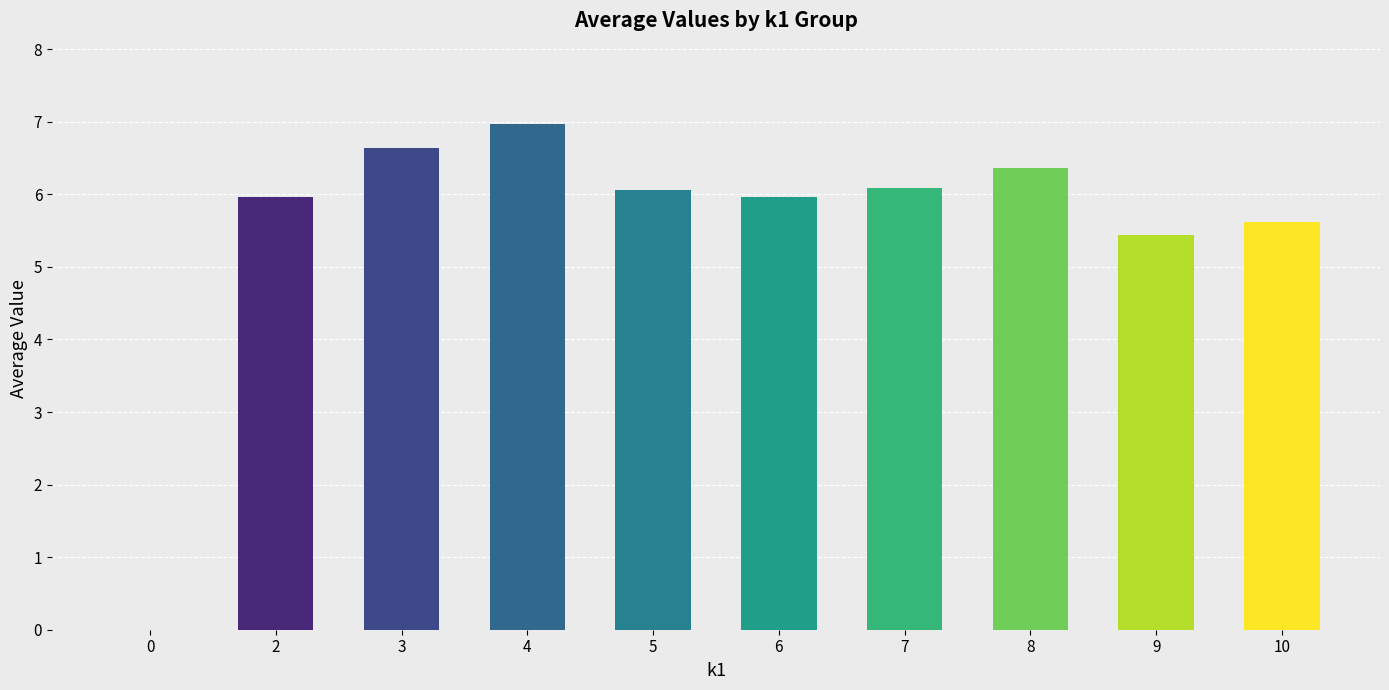

The value at 0 is 2.8. True or false?

False